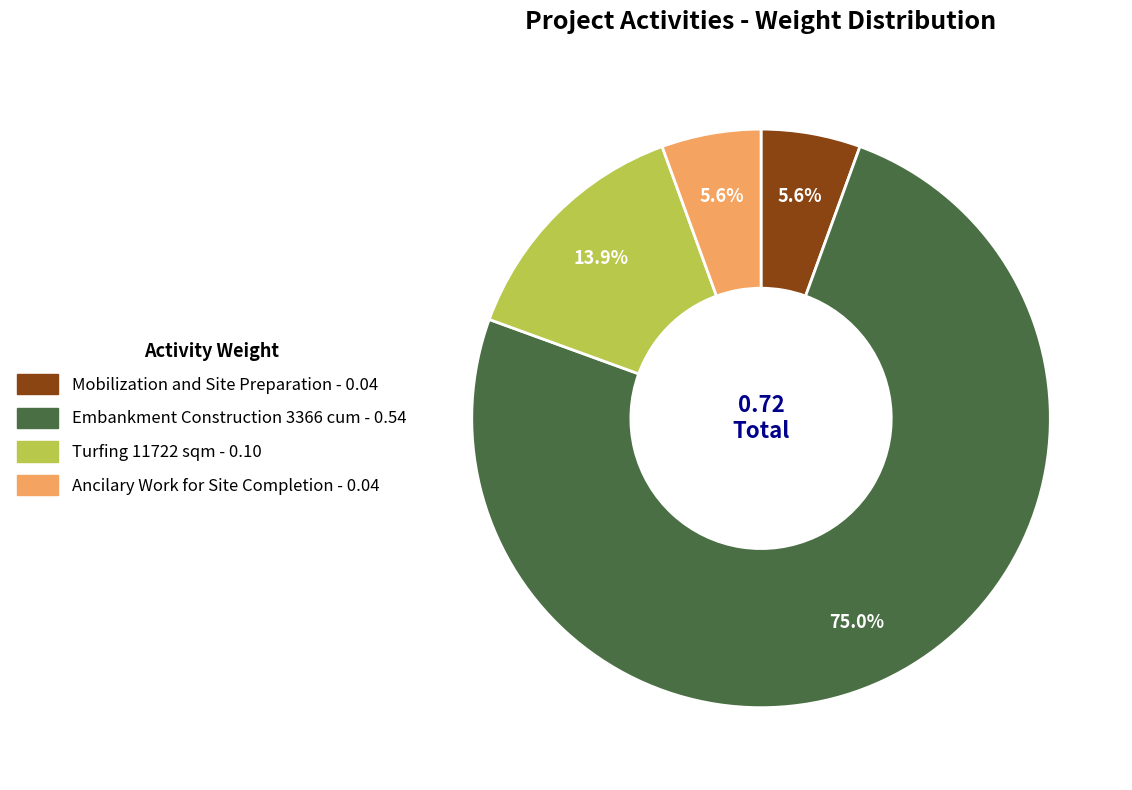

How much of the chart is everything except Ancilary Work for Site Completion?

94.4%